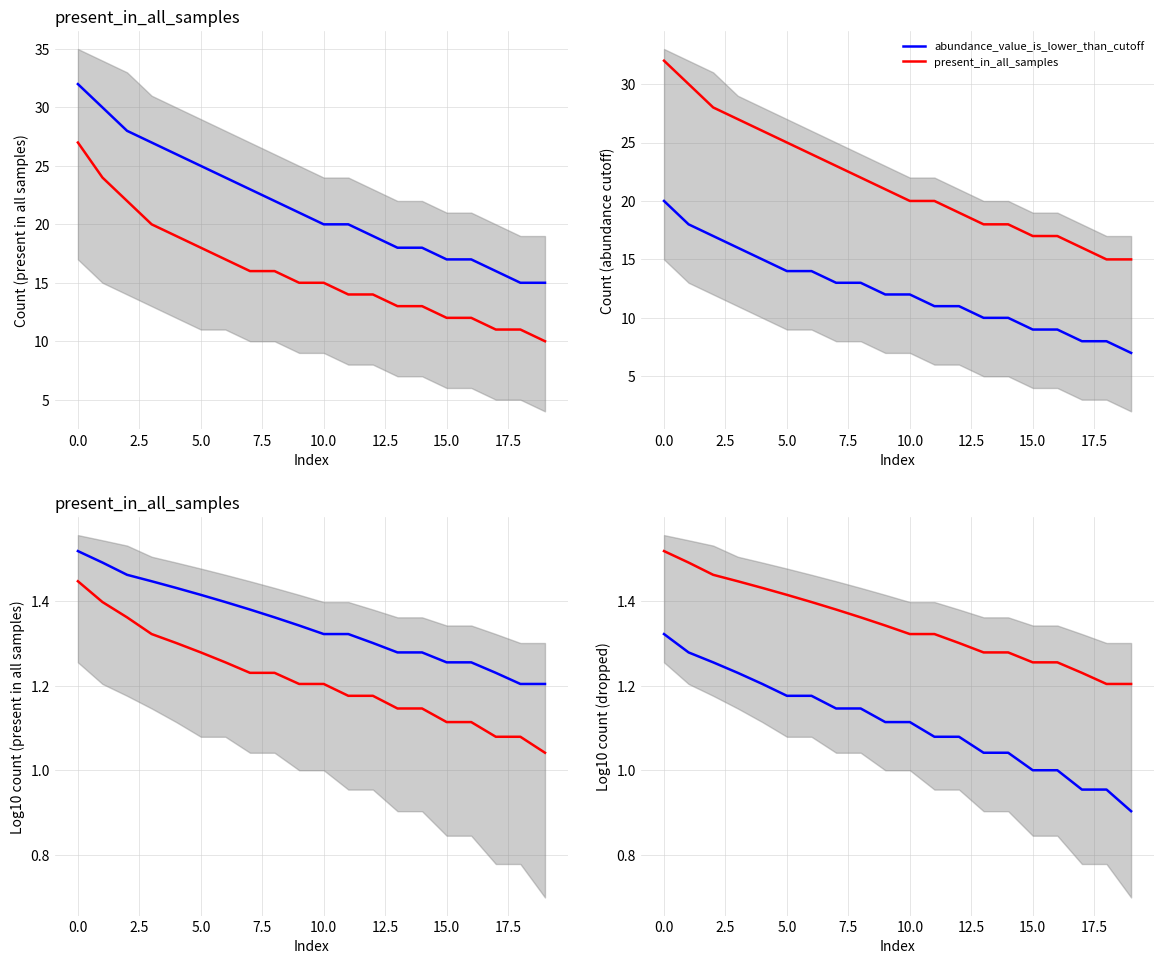

The value of abundance_value_is_lower_than_cutoff at 0.0 is 1.9. True or false?

False